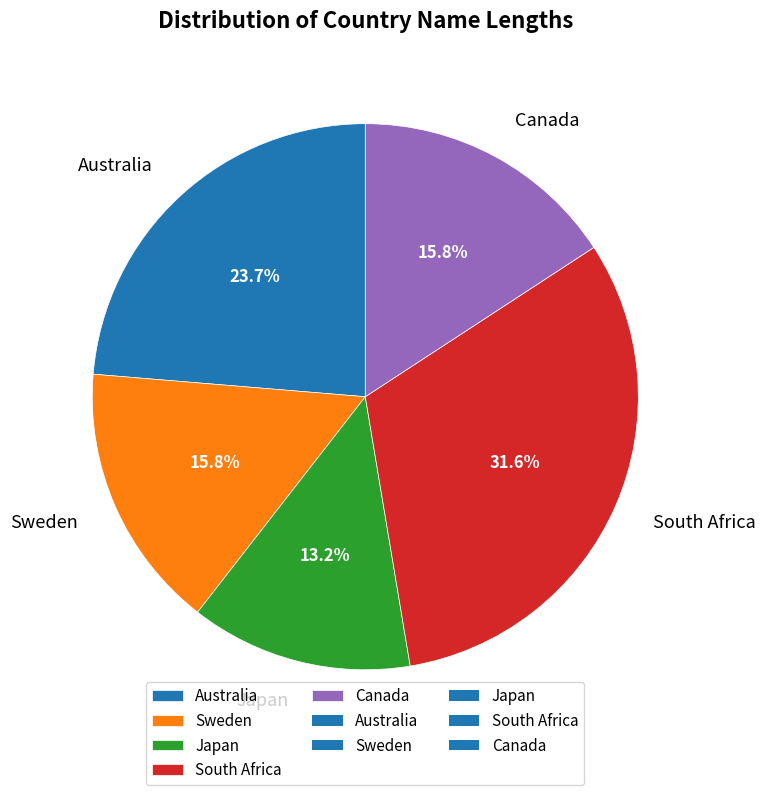

How many slices are in this pie chart?

5